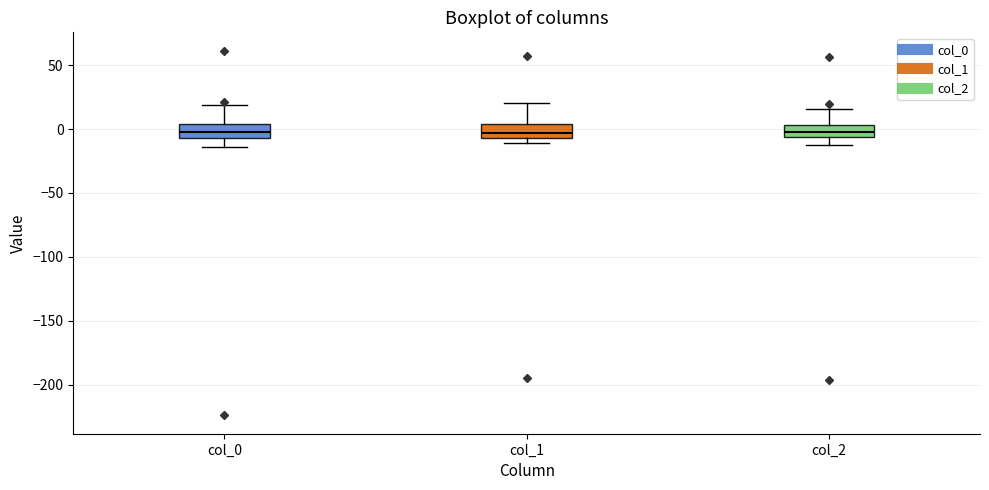

Where is the lower edge of the box for col_2 on the y-axis? The values are not printed on the chart, so give them approximately, as read against the axis.

-5